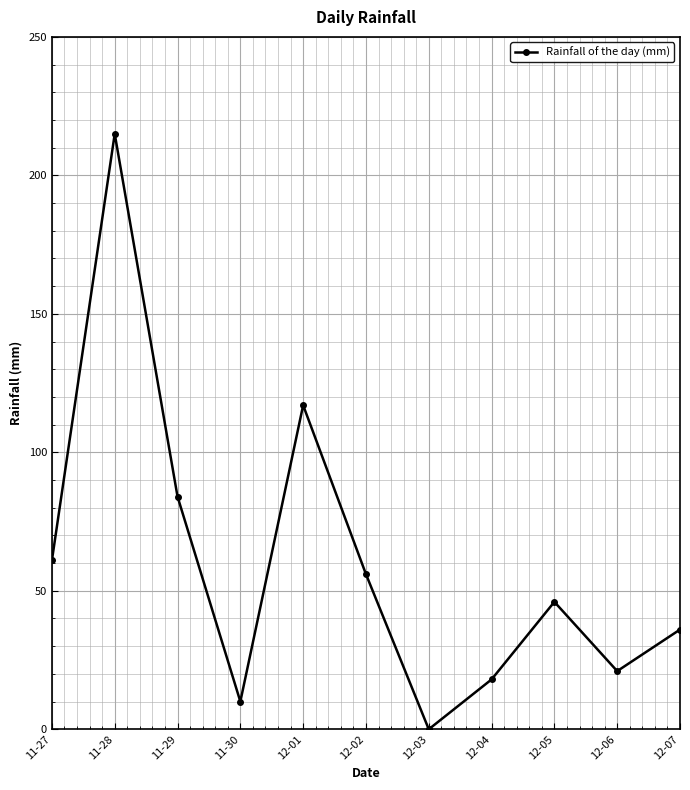

The chart shows a value of 312 at 11-28. True or false?

False